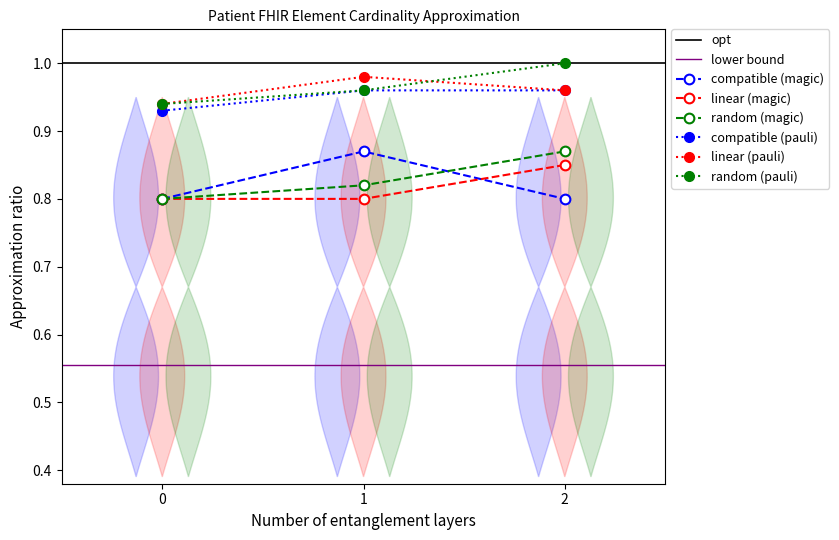

Between 1 and 2, which series saw the biggest shift?

compatible (magic)